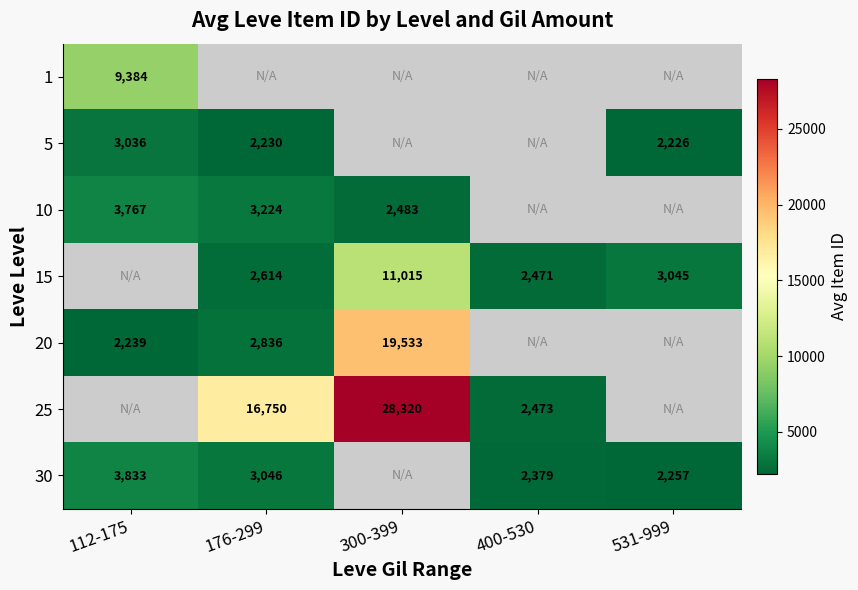

True or false: 15 has a value of 1387.5 at 531-999.

False